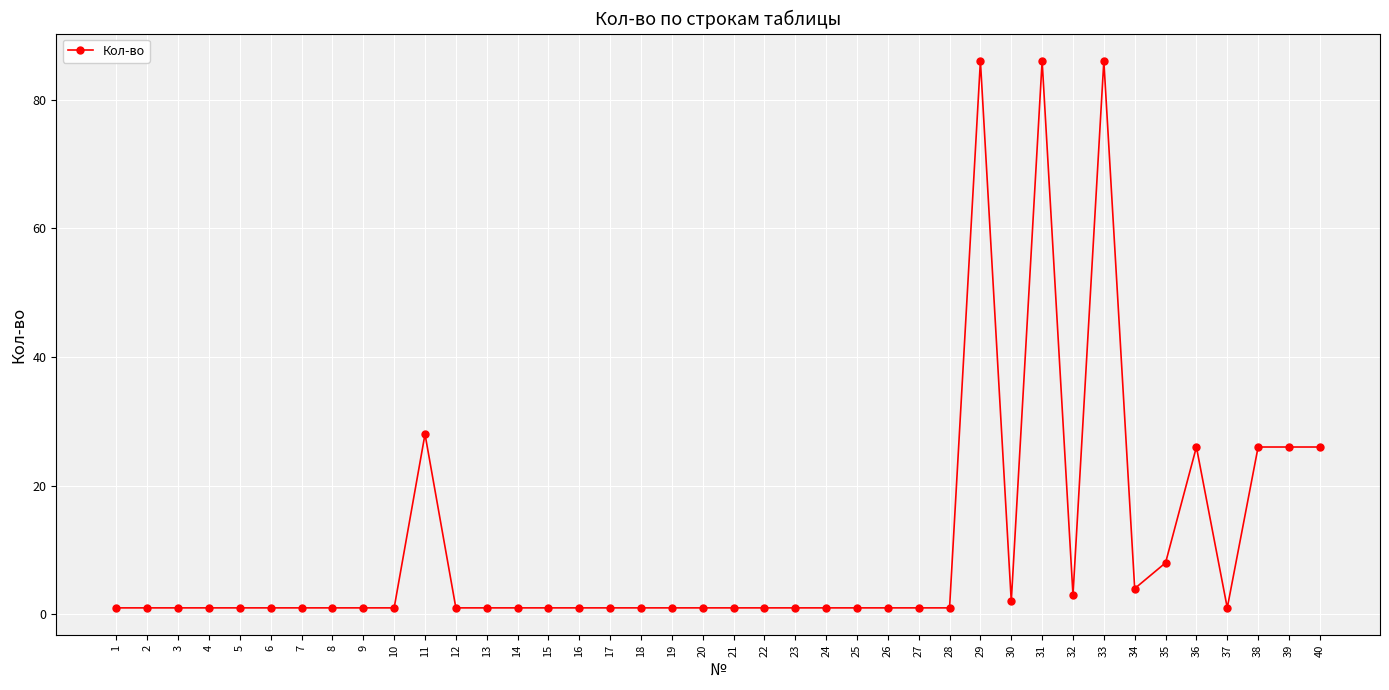

What is the smallest value displayed?

1